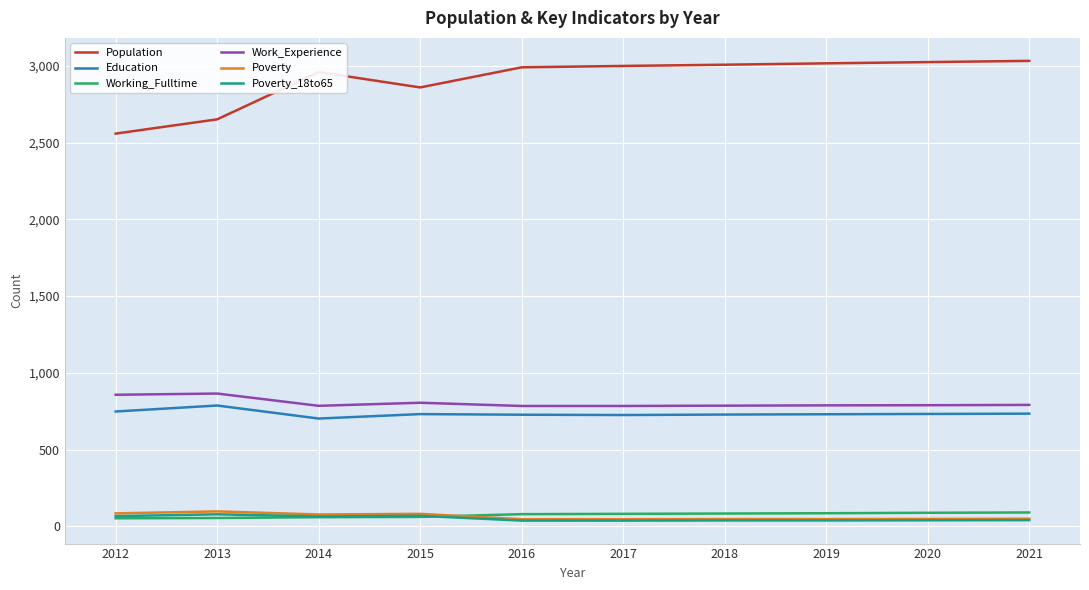

True or false: Poverty and Population cross at least once.

False